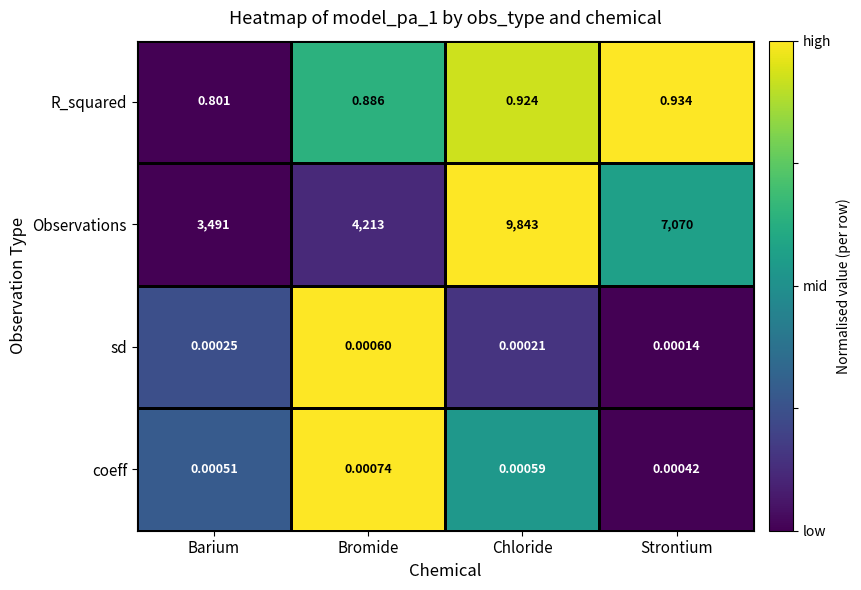

Which series has the largest total across all categories?

Observations